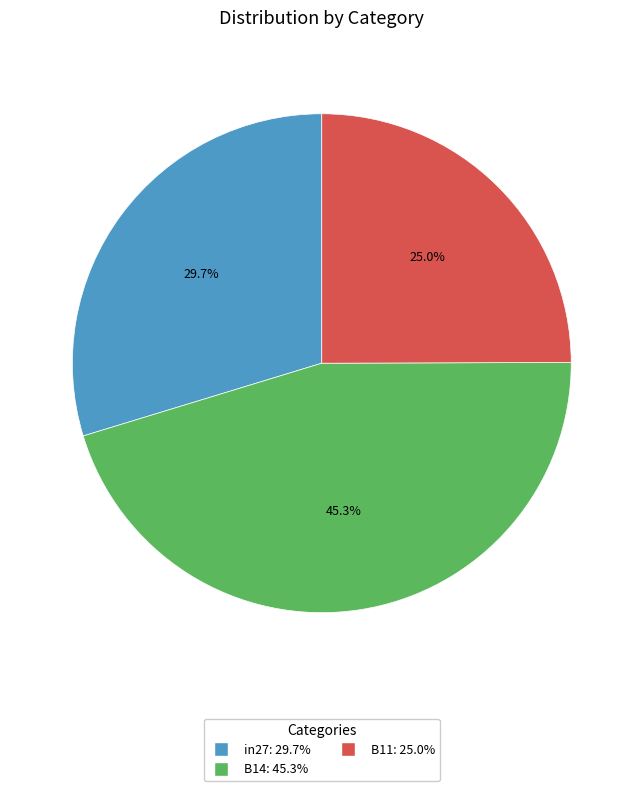

Does B11 account for over 50% of the chart?

No